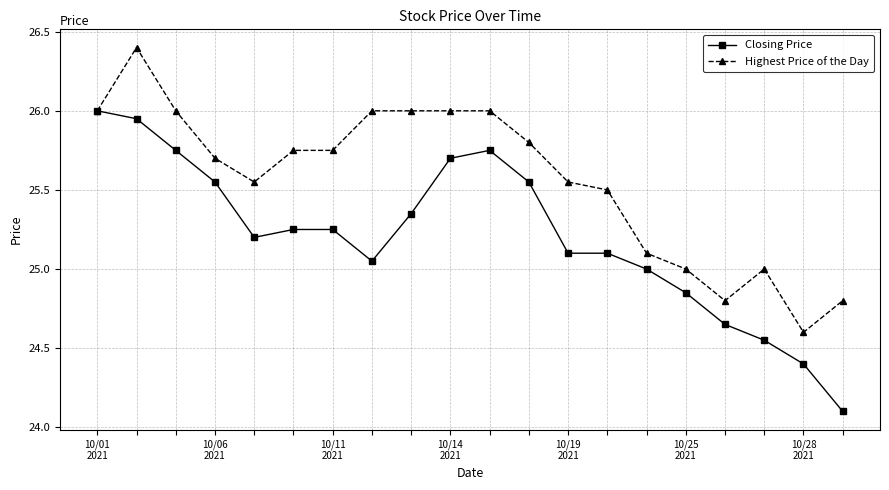

Which series has the largest total across all categories?

Highest Price of the Day